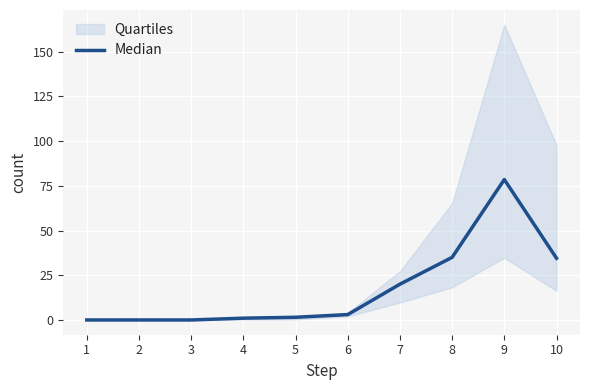

Reading left to right, list all the values displayed in this chart.

0.0	0.0	0.0	1.0	1.5	3.0	20.0	35.0	78.5	34.5